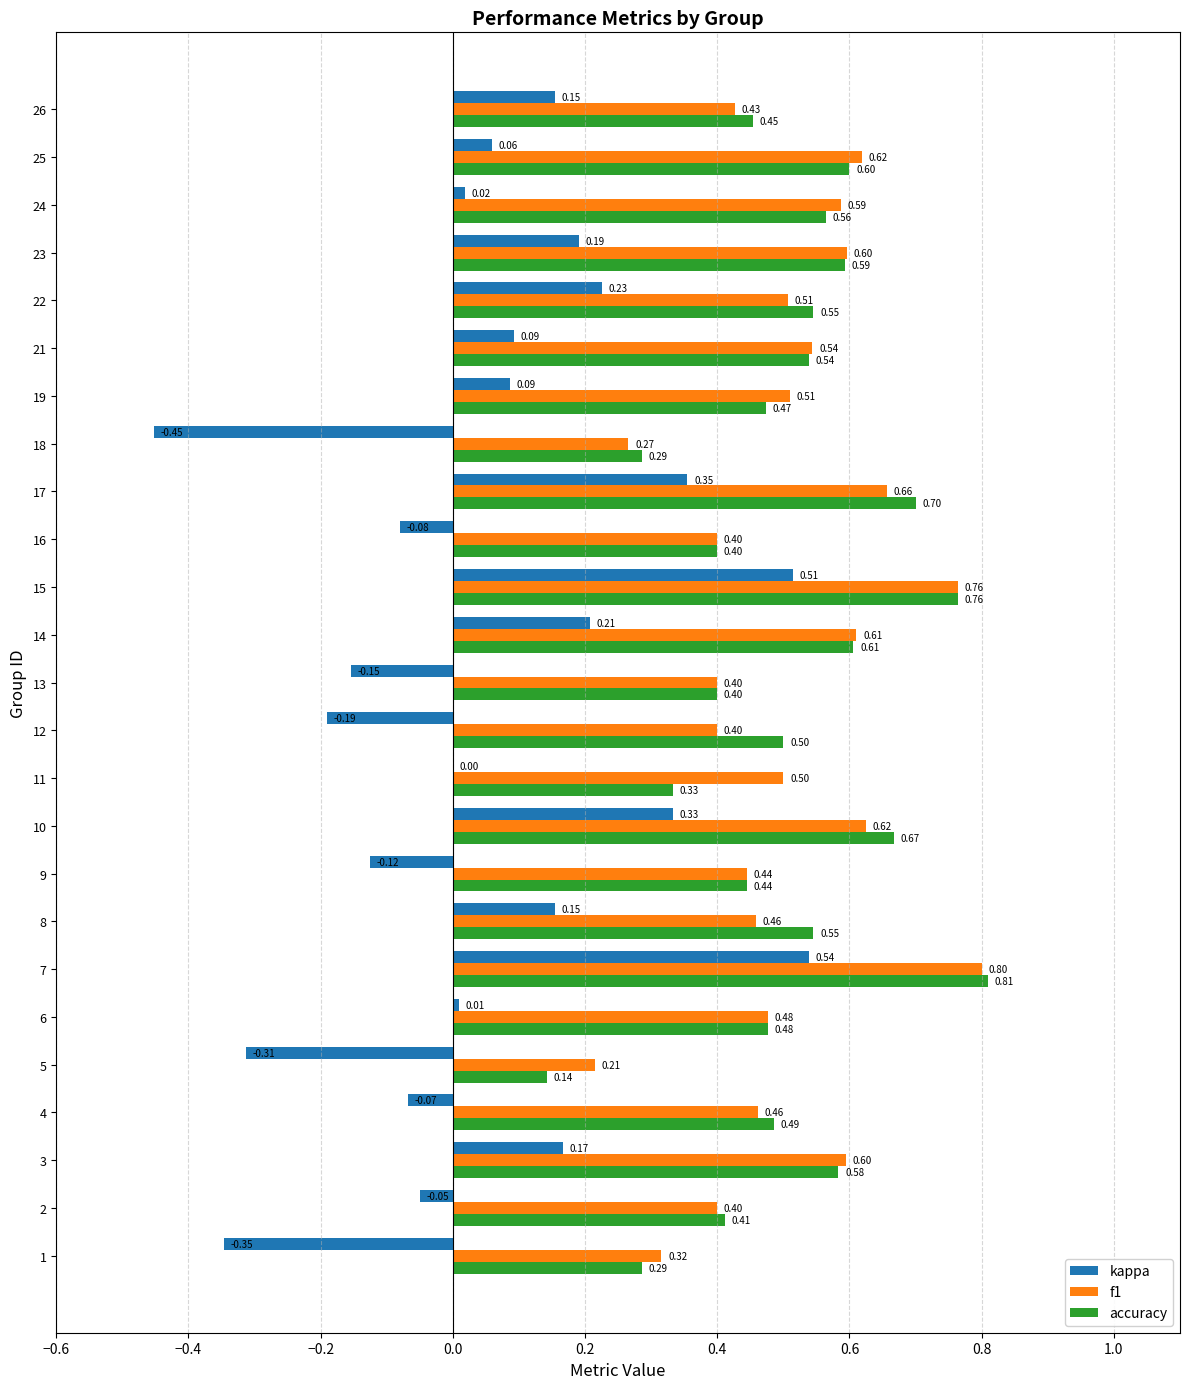

Between 13 and 19, which series saw the biggest shift?

kappa